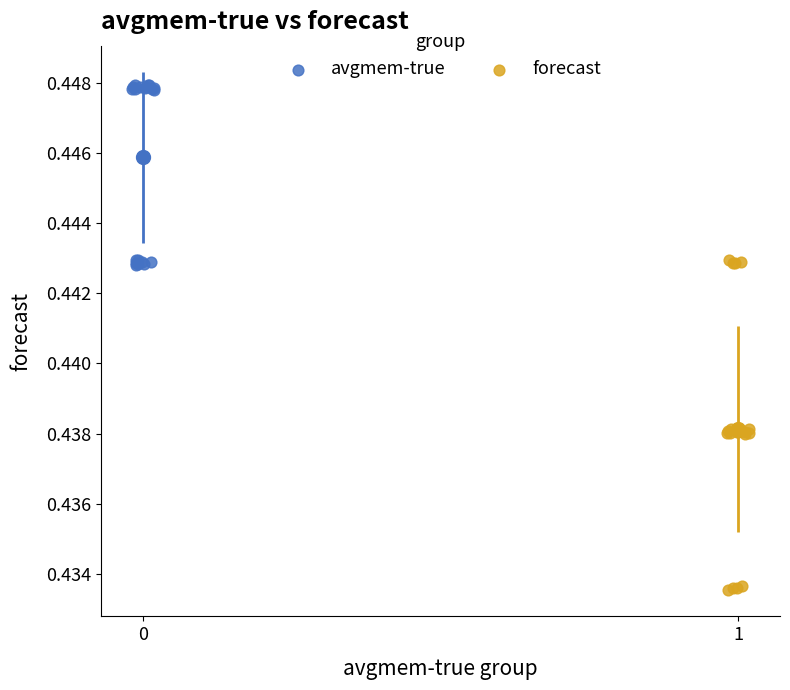

Which series contains the lowest Y value?

forecast